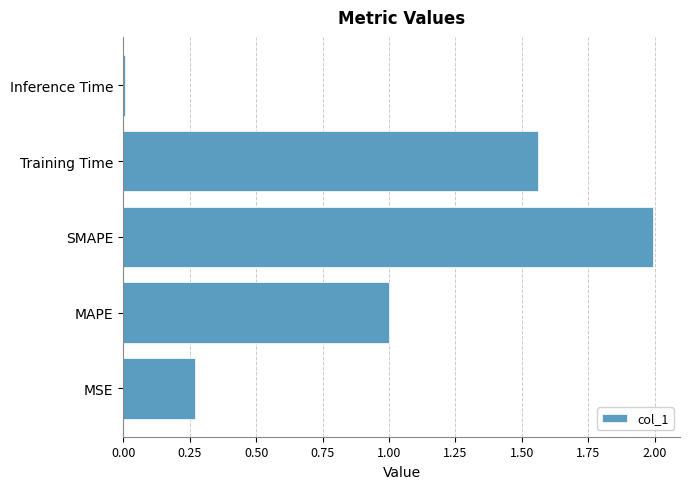

The value at MSE is 0.4. True or false?

False